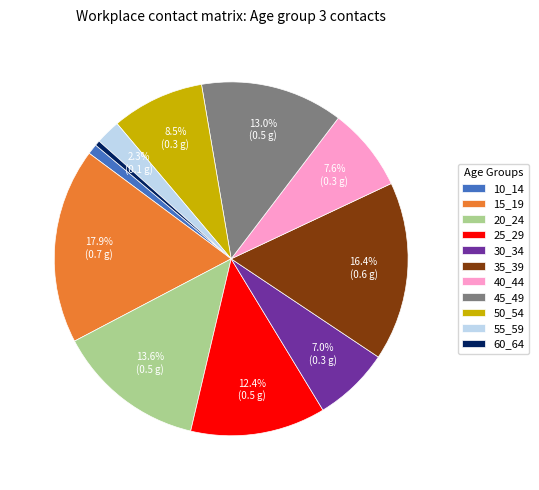

Does 50_54 account for over 50% of the chart?

No